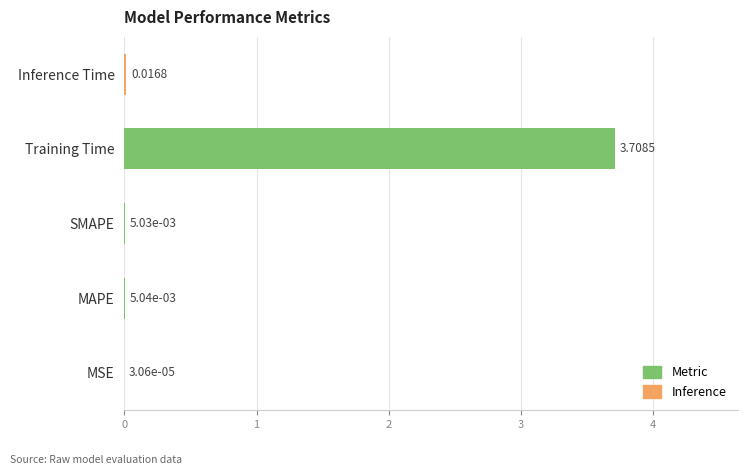

At which category does the chart reach its peak across all series?

Training Time